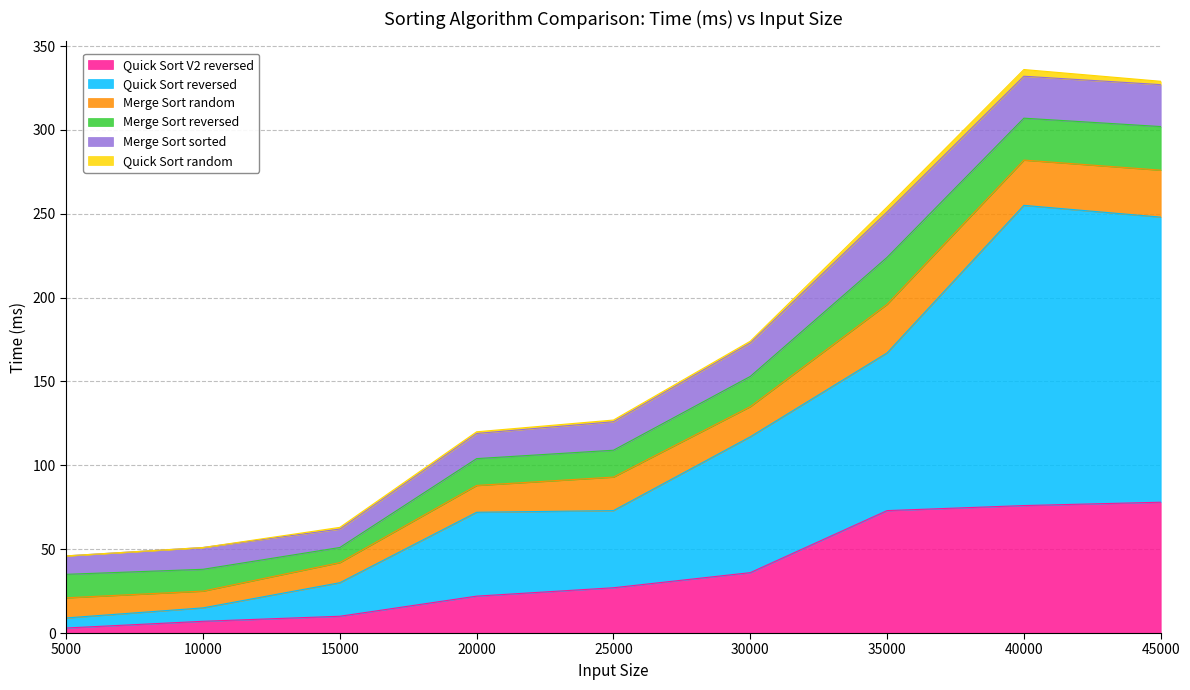

At 5000, list the series in order from smallest to largest.

Quick Sort random, Quick Sort V2 reversed, Quick Sort reversed, Merge Sort sorted, Merge Sort random, Merge Sort reversed